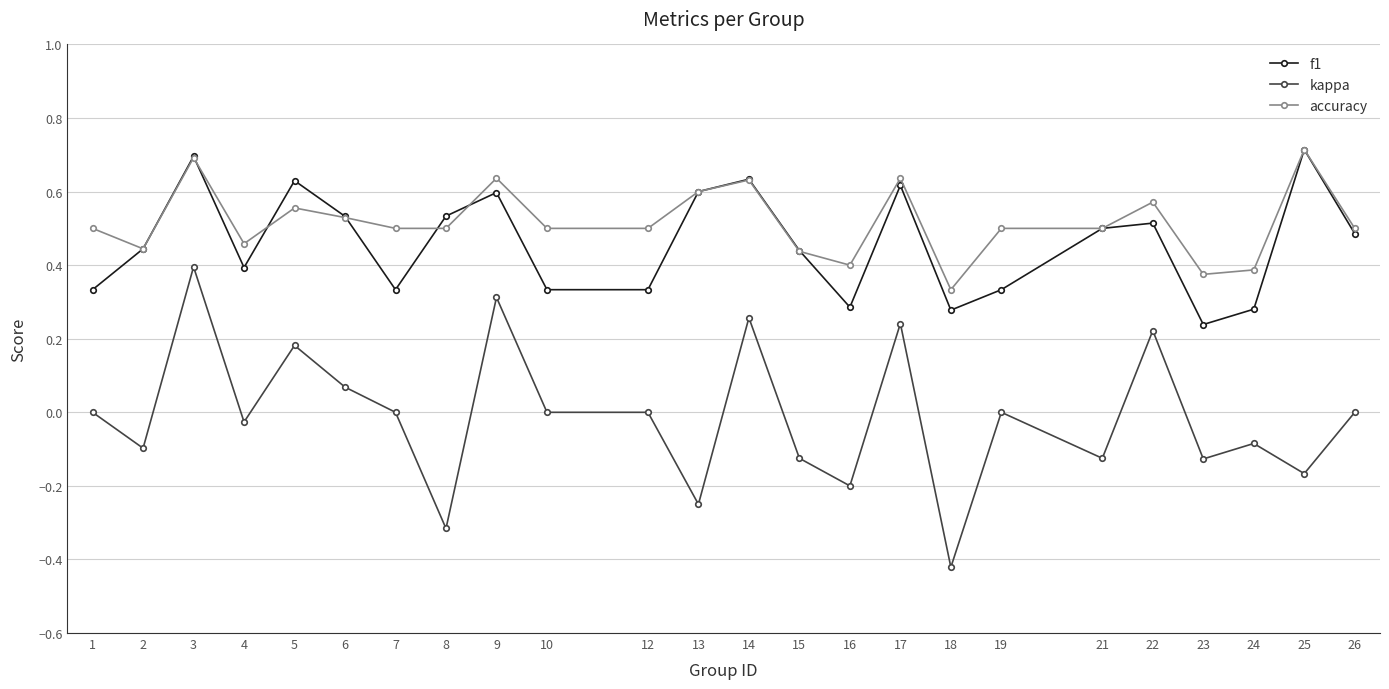

Is the value of f1 at 18 greater than the value of accuracy at 4?

No